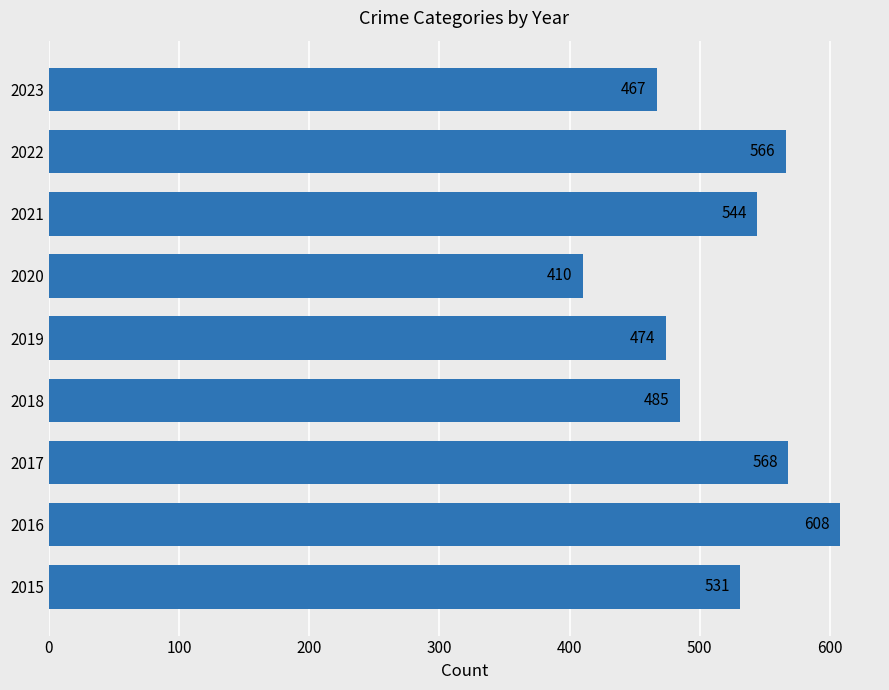

List the labels in order of value, smallest first.

2020, 2023, 2019, 2018, 2015, 2021, 2022, 2017, 2016